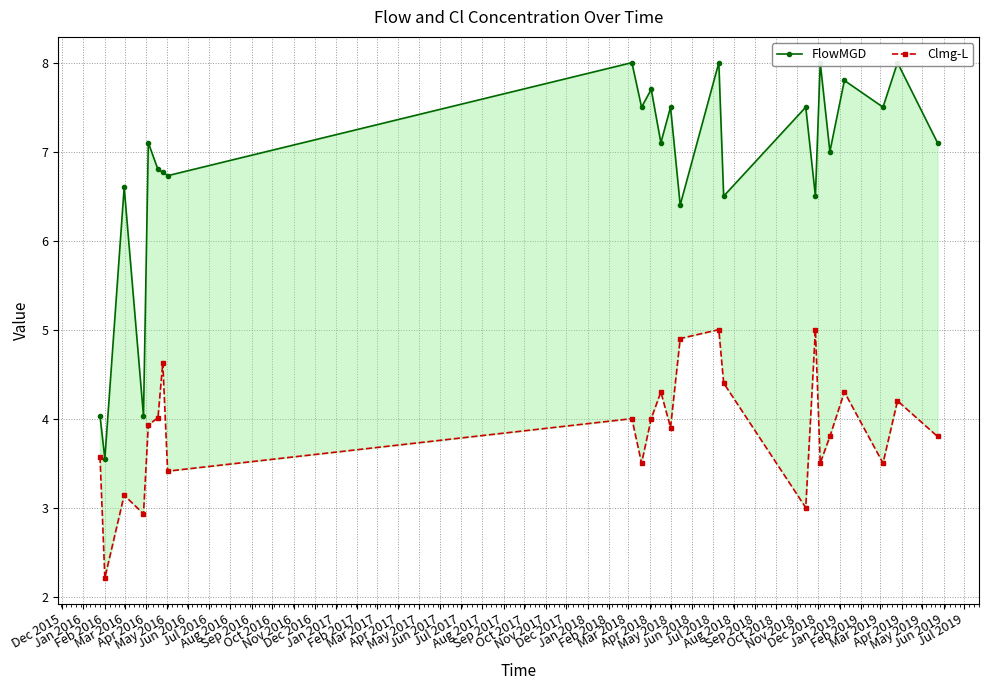

Rank the series at May 2016 from lowest to highest value.

Clmg-L, FlowMGD